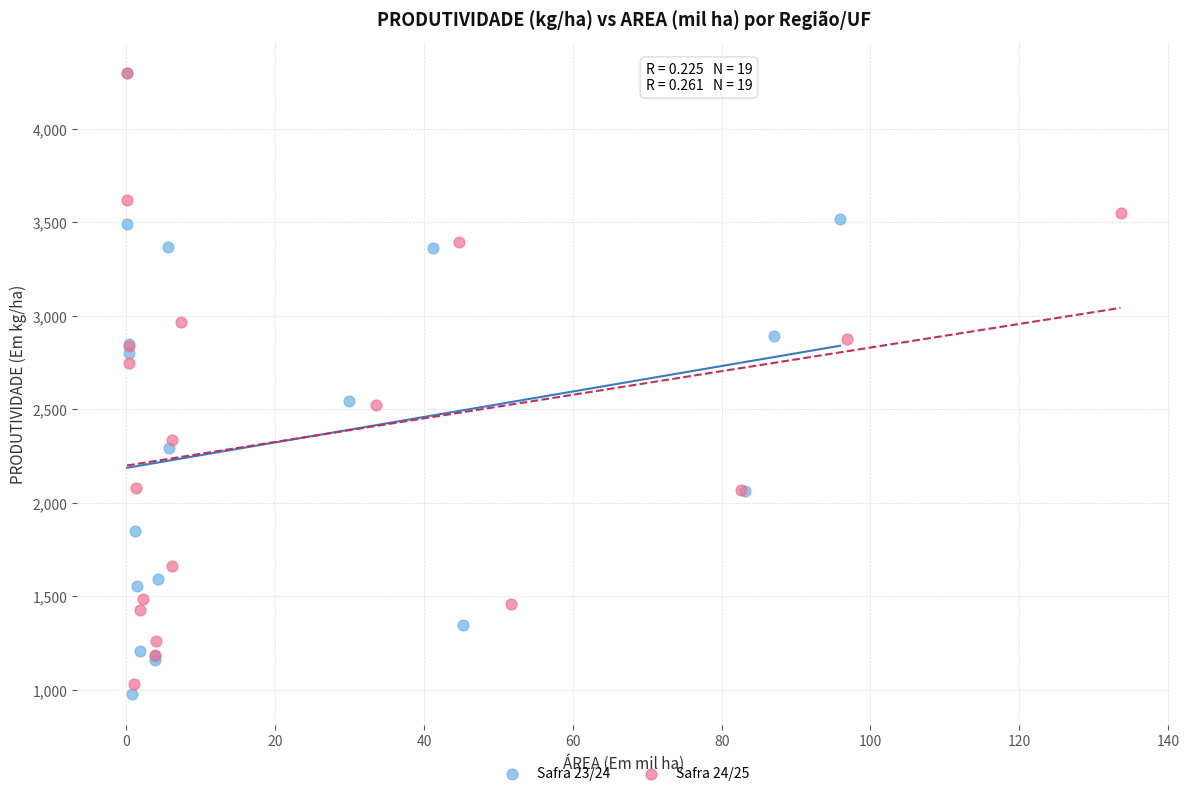

Which series has the largest Y range (max minus min)?

Safra 23/24